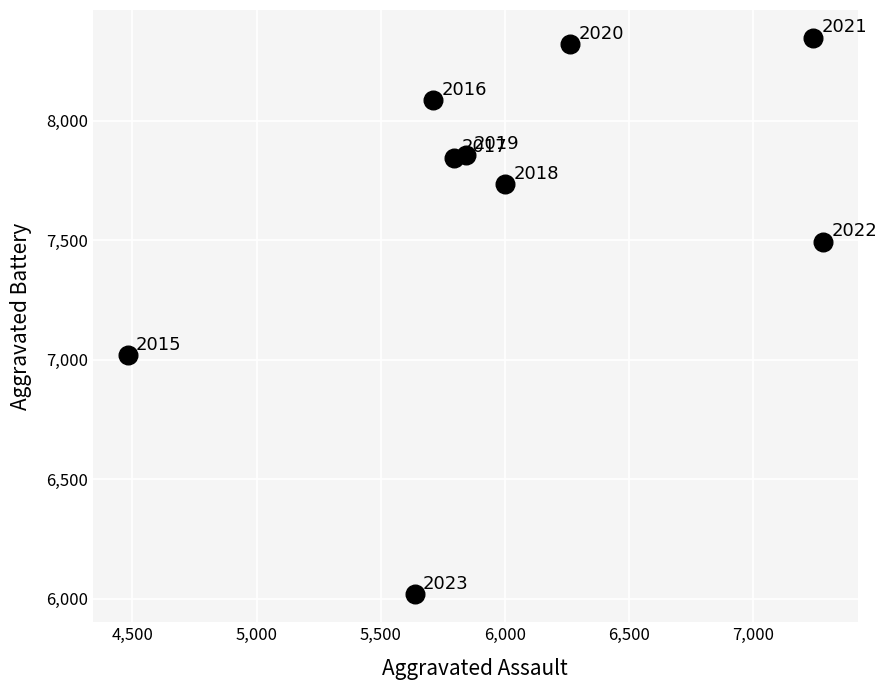

What is the range of X values (max minus min)?

2800